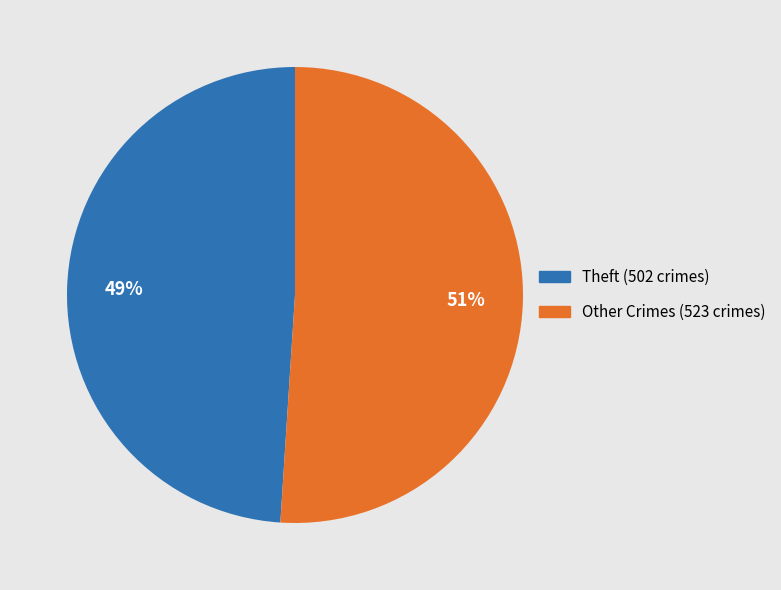

To the nearest percent, what is the average slice percentage?

50%